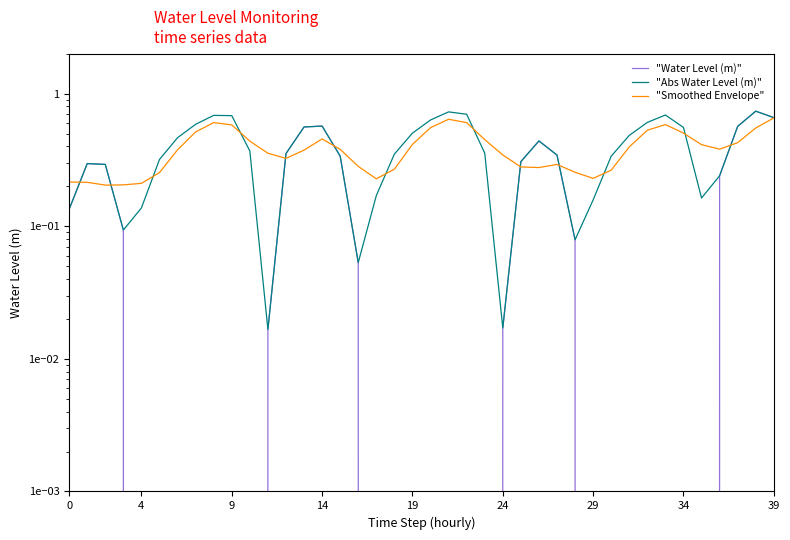

At 34, list the series in order from largest to smallest.

"Abs Water Level (m)", "Smoothed Envelope", "Water Level (m)"